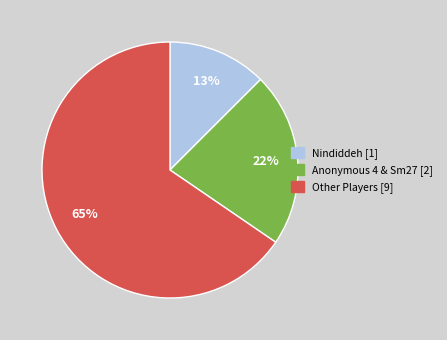

Is there any slice that represents more than half of the pie?

Yes